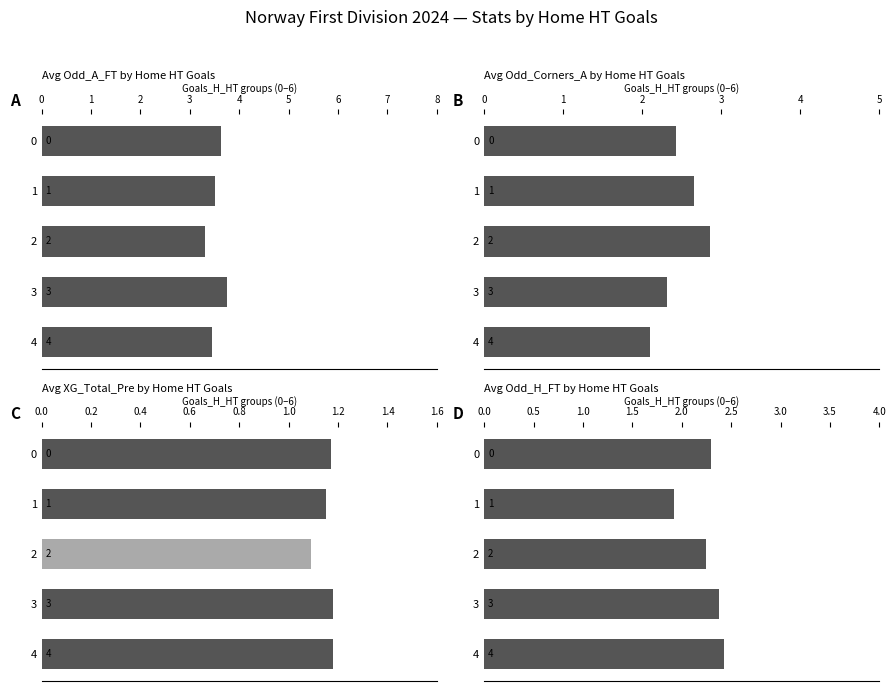

Rank the series at 4 from highest to lowest value.

Avg Odd_A_FT by Home HT Goals, Avg Odd_H_FT by Home HT Goals, Avg Odd_Corners_A by Home HT Goals, Avg XG_Total_Pre by Home HT Goals